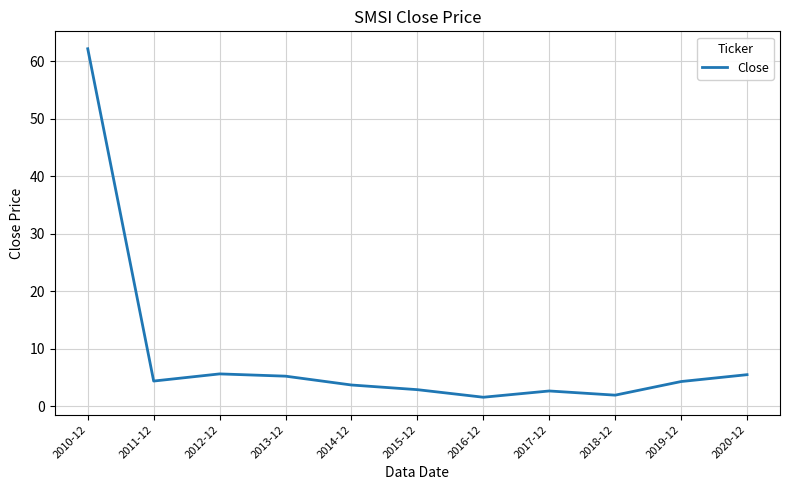

What is the difference between the maximum and minimum values?

60.6